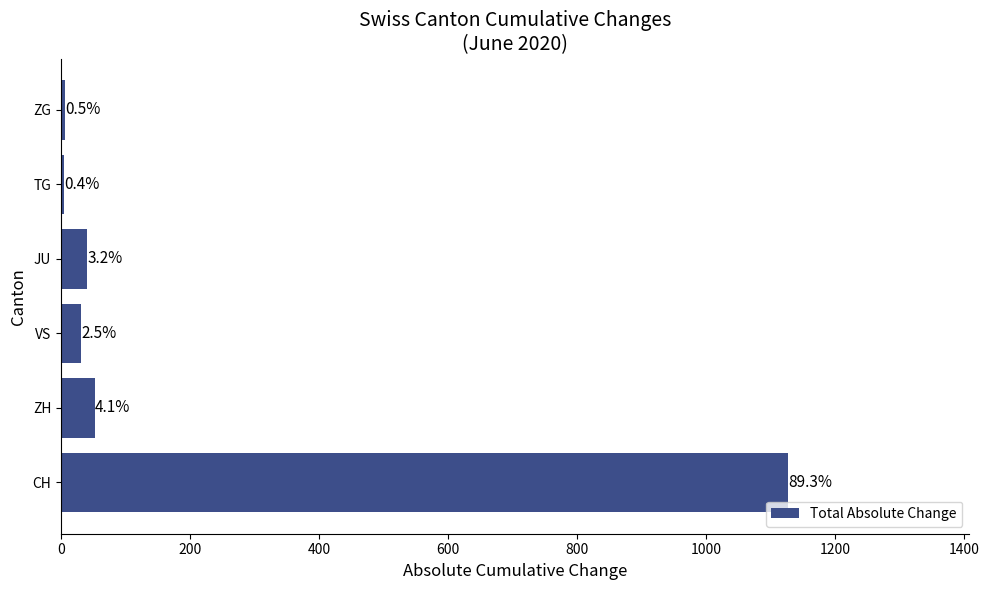

Are the bars horizontal?

Yes